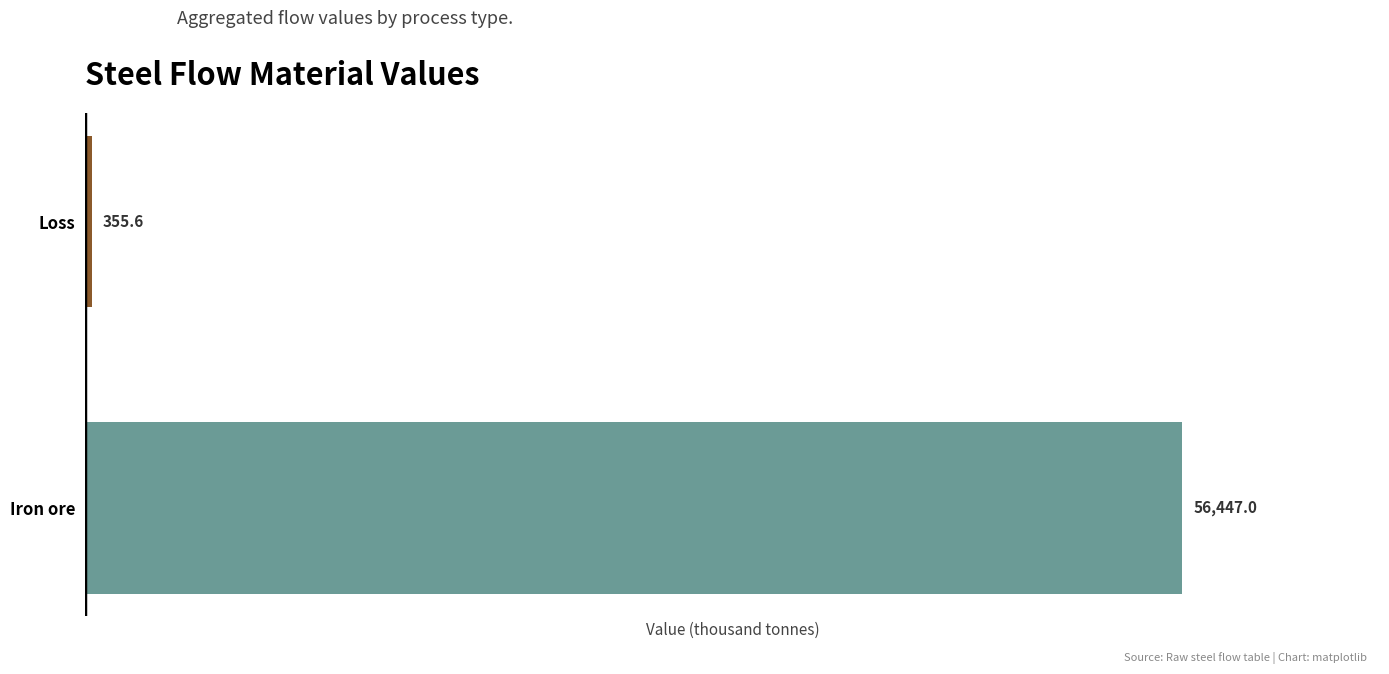

Rank the categories by value from lowest to highest.

Loss, Iron ore